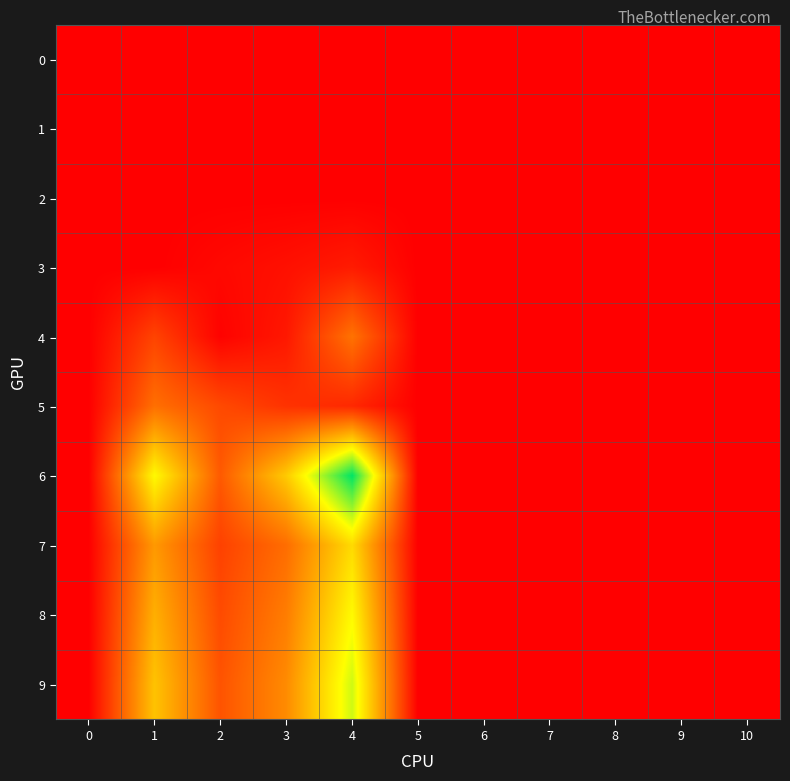

Reading left to right, transcribe all the data shown in this chart.

0: 0=0.0	1=0.0	2=0.0	3=0.0	4=0.0	5=0.0	6=0.0	7=0.0	8=0.0	9=0.0	10=0.0
1: 0=0.0	1=0.0	2=0.0	3=0.0	4=0.0	5=0.0	6=0.0	7=0.0	8=0.0	9=0.0	10=0.0
2: 0=0.0	1=0.0	2=0.0	3=0.0	4=0.0	5=0.0	6=0.0	7=0.0	8=0.0	9=0.0	10=0.0
3: 0=0.0	1=0.0	2=0.4	3=0.8	4=1.3	5=0.0	6=0.0	7=0.0	8=0.0	9=0.0	10=0.0
4: 0=0.0	1=3.2	2=0.1	3=1.1	4=5.4	5=0.0	6=0.0	7=0.0	8=0.0	9=0.0	10=0.0
5: 0=0.0	1=5.2	2=3.5	3=2.4	4=1.9	5=0.0	6=0.0	7=0.0	8=0.0	9=0.0	10=0.0
6: 0=0.0	1=11.7	2=4.2	3=9.5	4=17.9	5=0.0	6=0.0	7=0.0	8=0.0	9=0.0	10=0.0
7: 0=0.0	1=7.2	2=3.1	3=5.1	4=10.2	5=0.0	6=0.0	7=0.0	8=0.0	9=0.0	10=0.0
8: 0=0.0	1=8.2	2=3.5	3=5.9	4=11.7	5=0.0	6=0.0	7=0.0	8=0.0	9=0.0	10=0.0
9: 0=0.0	1=9.1	2=3.9	3=6.5	4=13.0	5=0.0	6=0.0	7=0.0	8=0.0	9=0.0	10=0.0